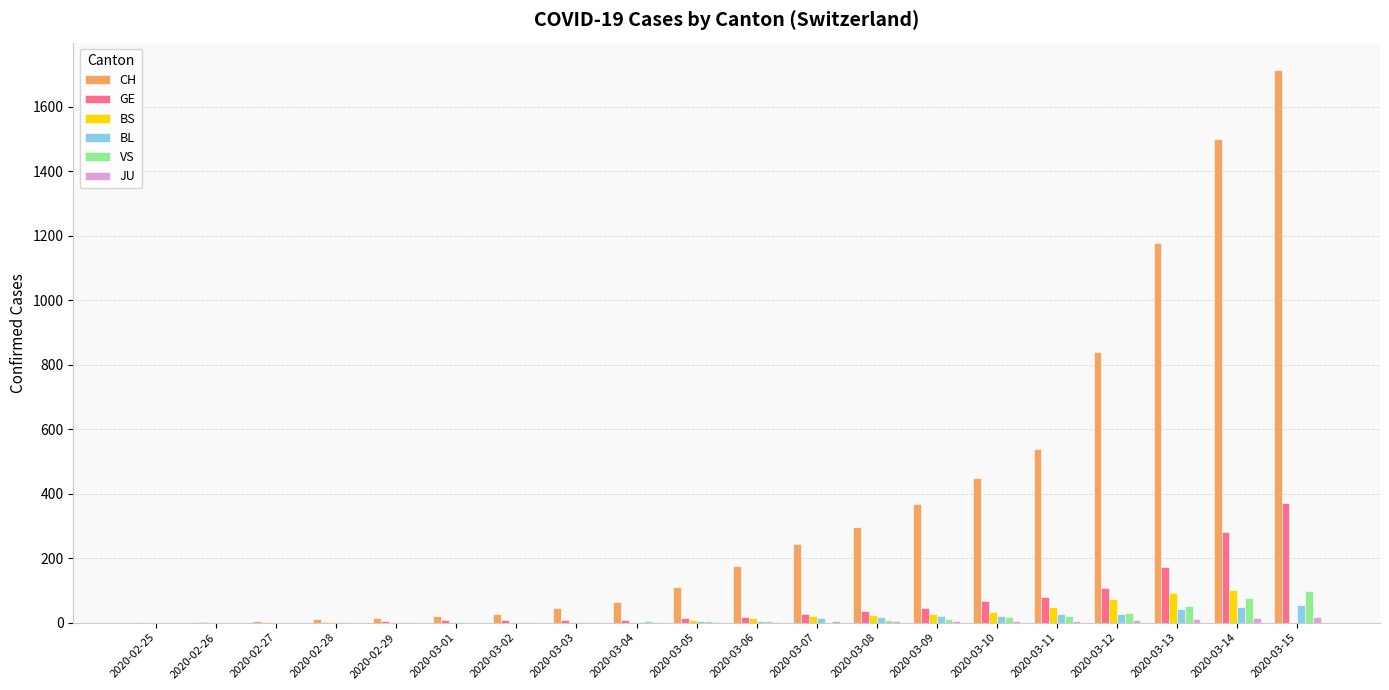

The value of CH at 2020-03-11 is 252. True or false?

False